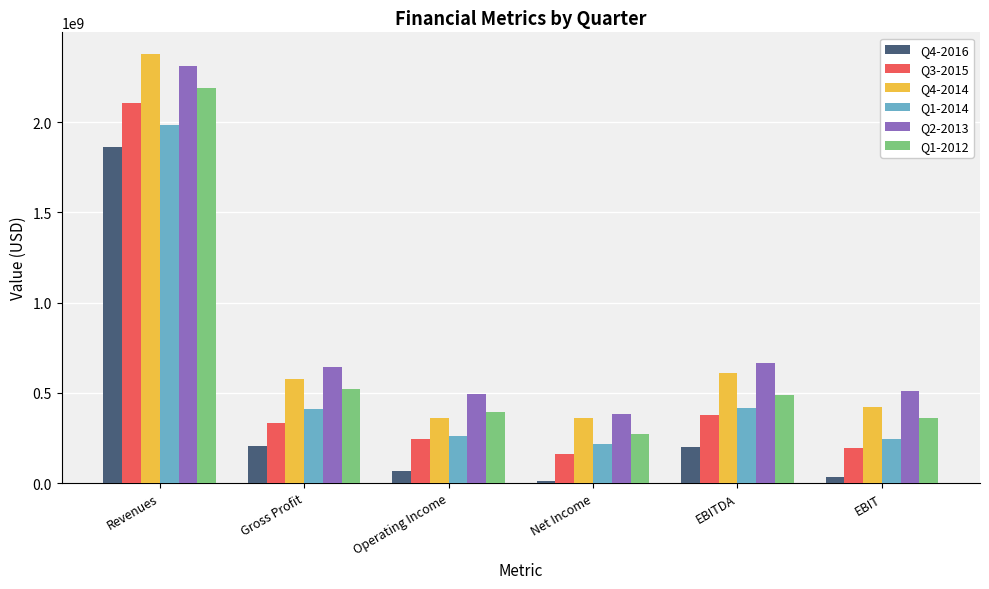

What is the approximate value of Q4-2016 at Gross Profit, to the nearest 10?

205900000